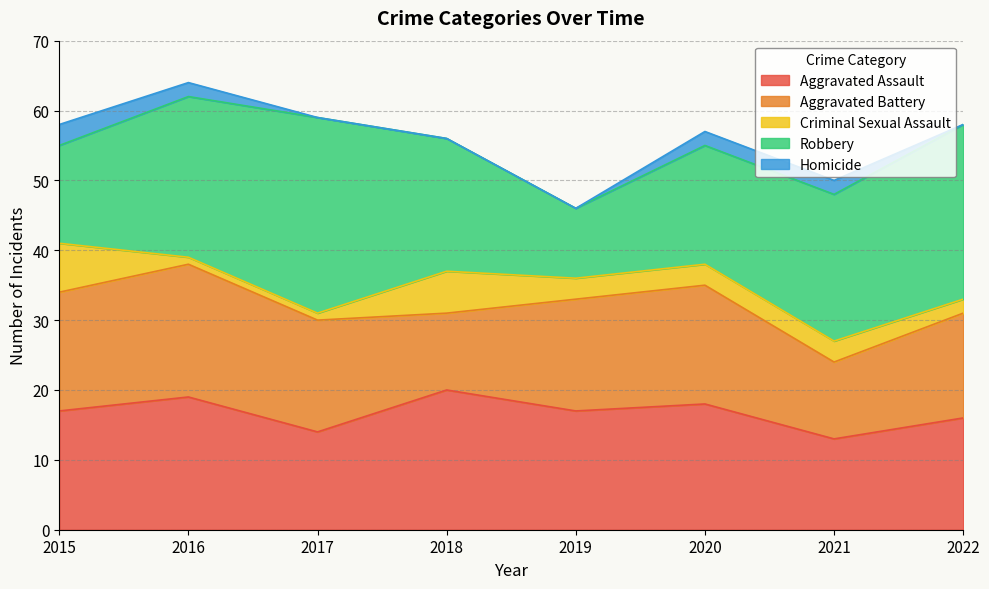

Which series has the largest total across all categories?

Robbery